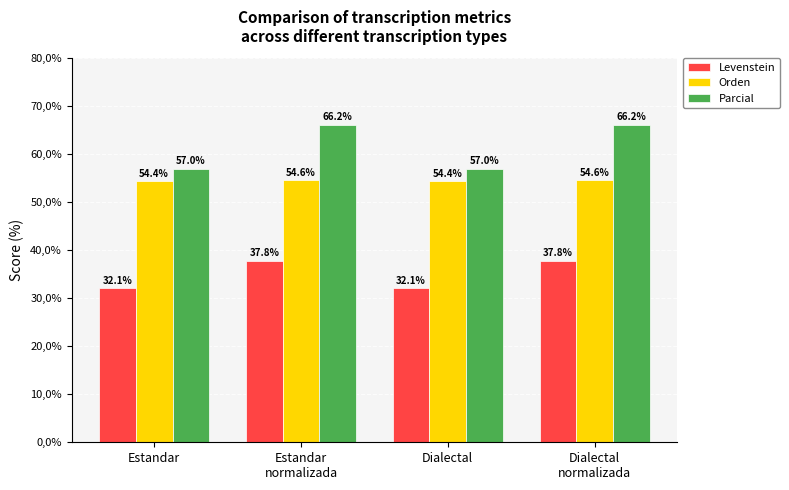

The value of Orden at Estandar
normalizada is 54.6. True or false?

True